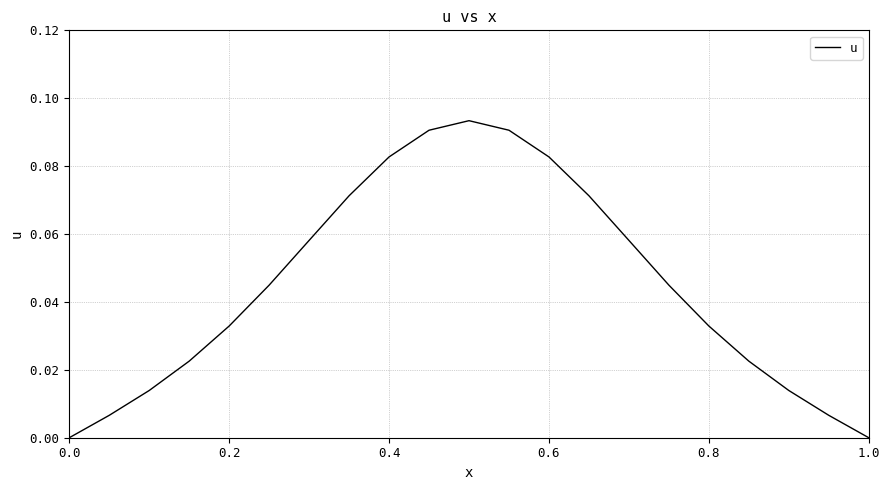

Does the chart have visible grid lines?

Yes